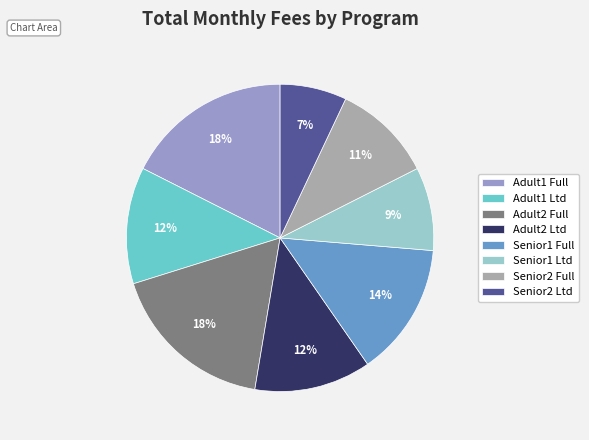

To the nearest percent, what portion does Senior1 Ltd represent?

9%